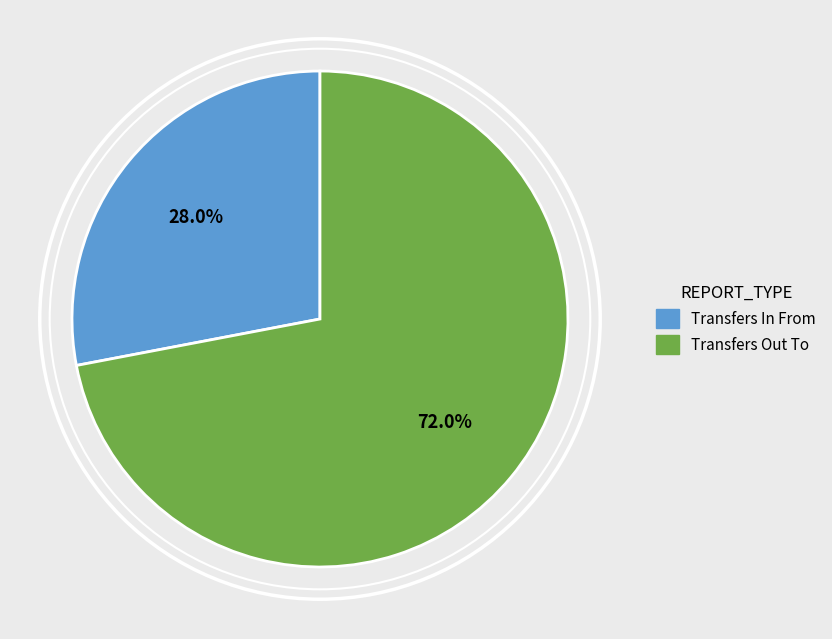

The Transfers Out To slice represents 62% of the pie. True or false?

False